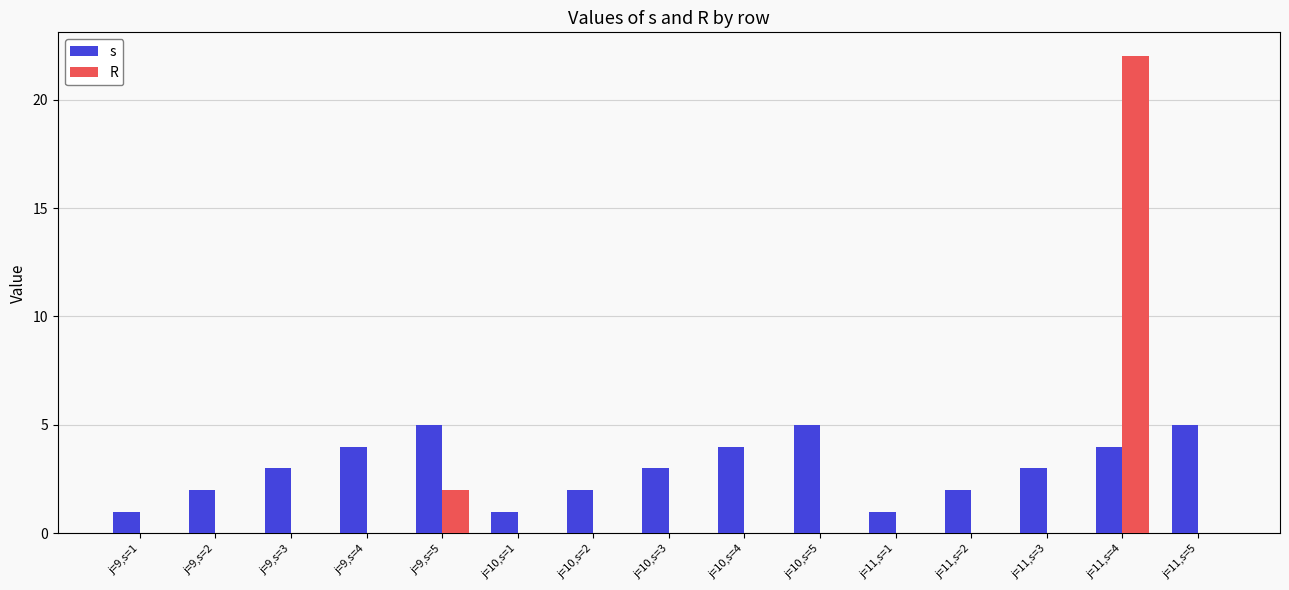

What is the greatest value displayed?

22